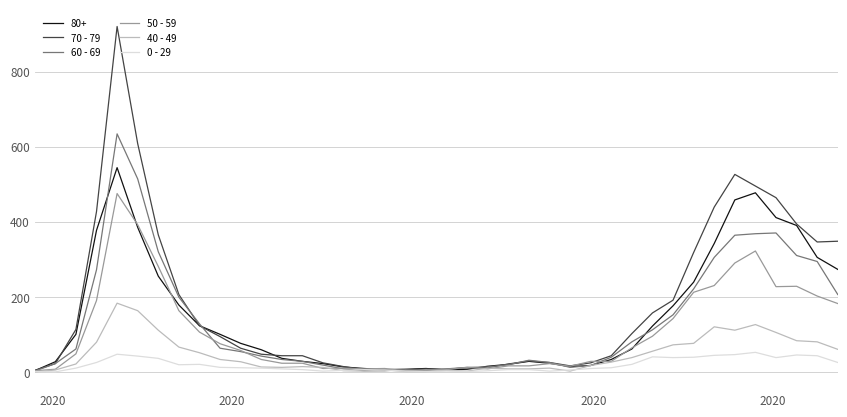

Rank the series by their maximum value, from highest to lowest.

70 - 79, 60 - 69, 80+, 50 - 59, 40 - 49, 0 - 29